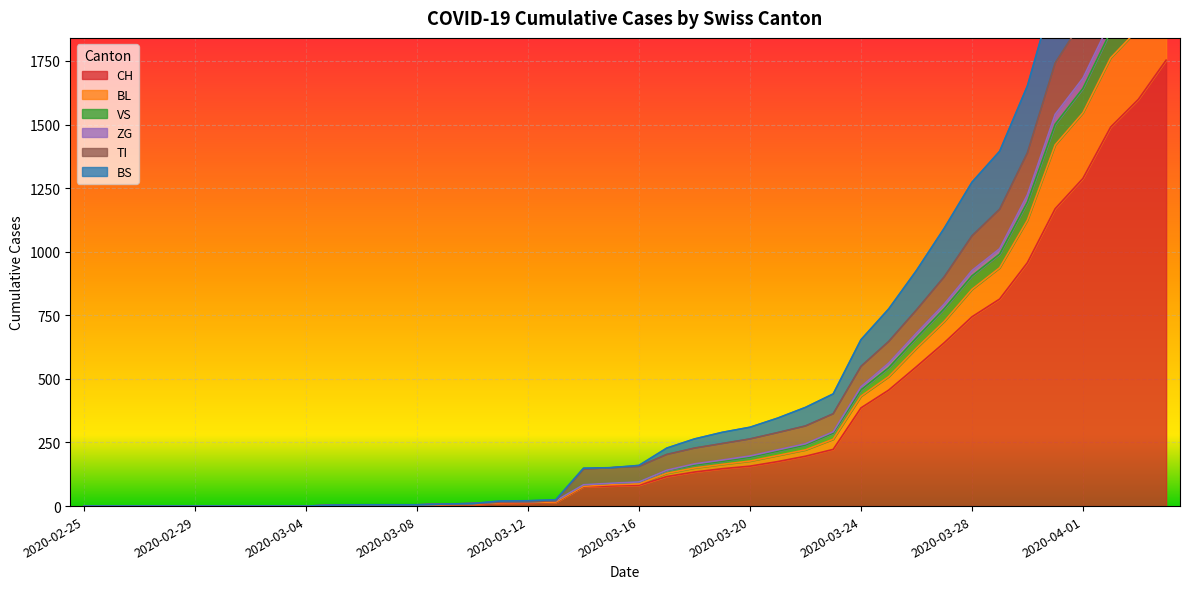

What position from the left is 2020-03-31?

36